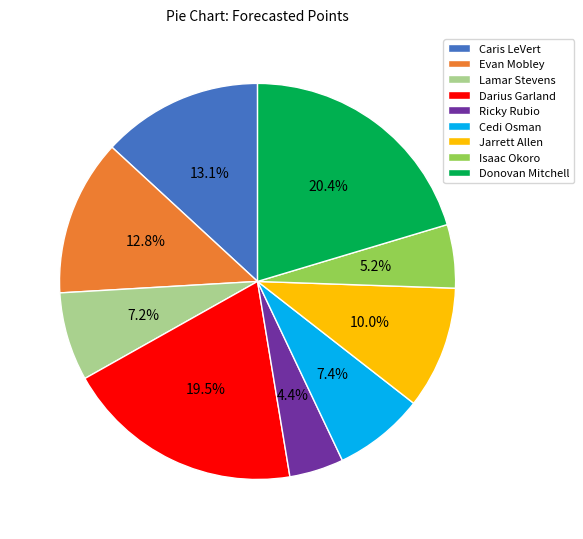

To the nearest percent, what is the difference between the largest and smallest slice percentages?

16%